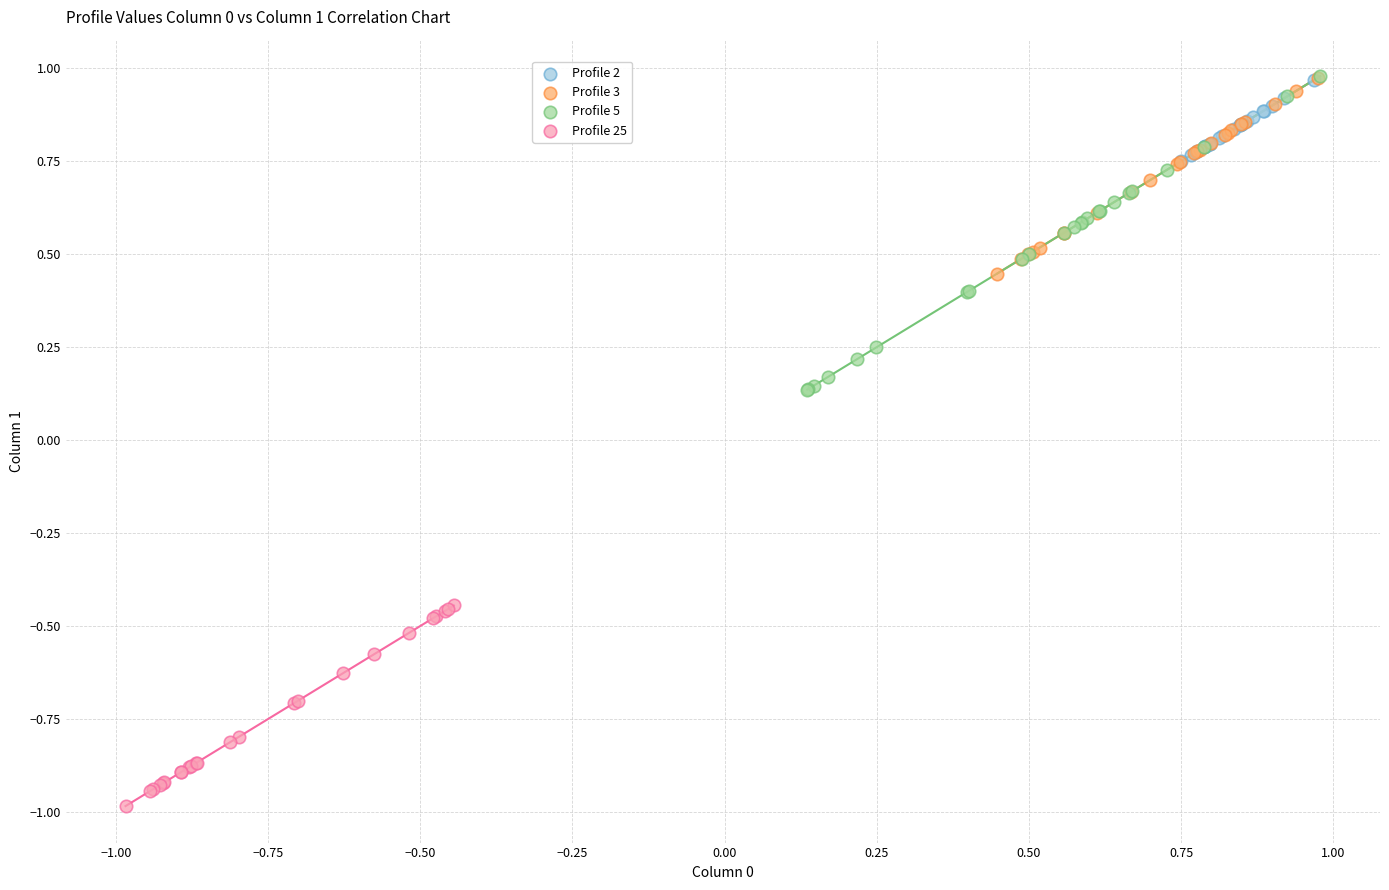

Which series has the largest Y range (max minus min)?

Profile 5